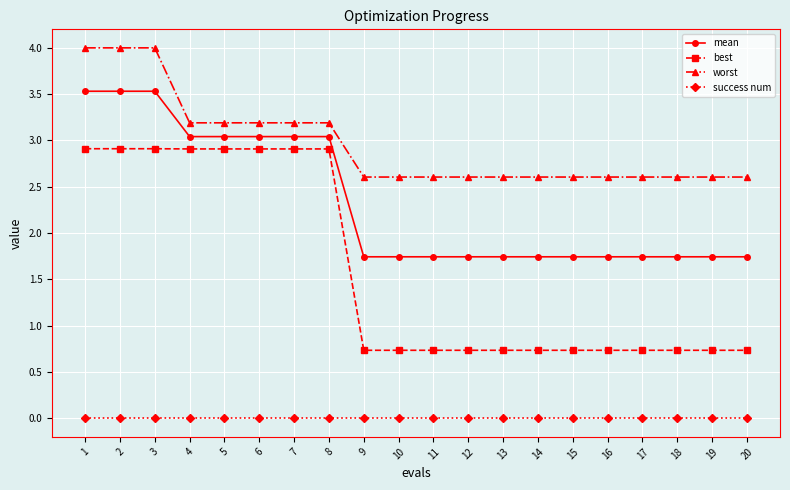

True or false: best and success num cross at least once.

False